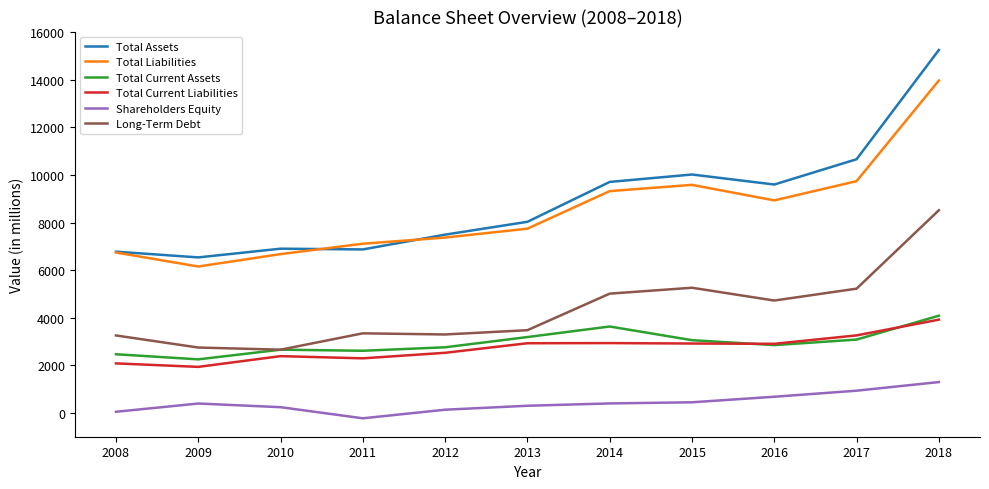

Is it true that Long-Term Debt equals 3618 at 2010?

False